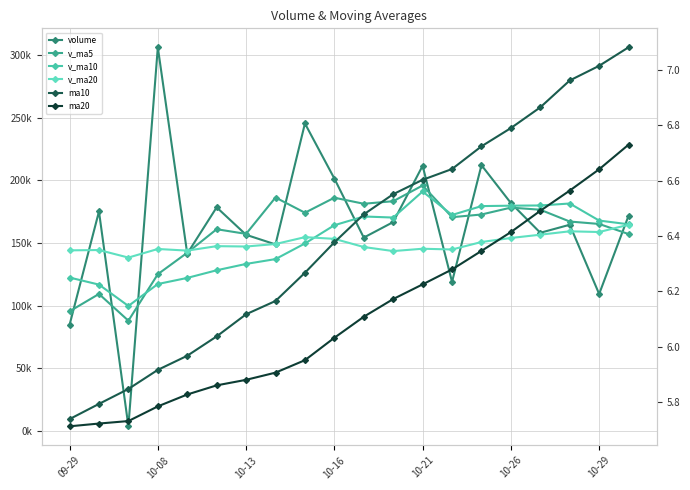

Does the chart display data point markers on the line(s)?

Yes